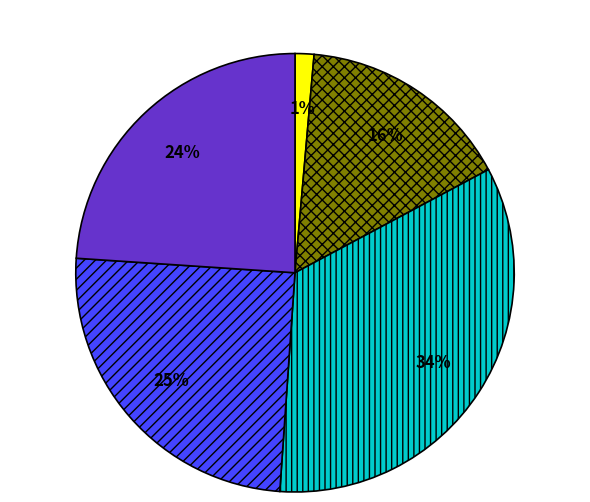

How many slices are in this pie chart?

5